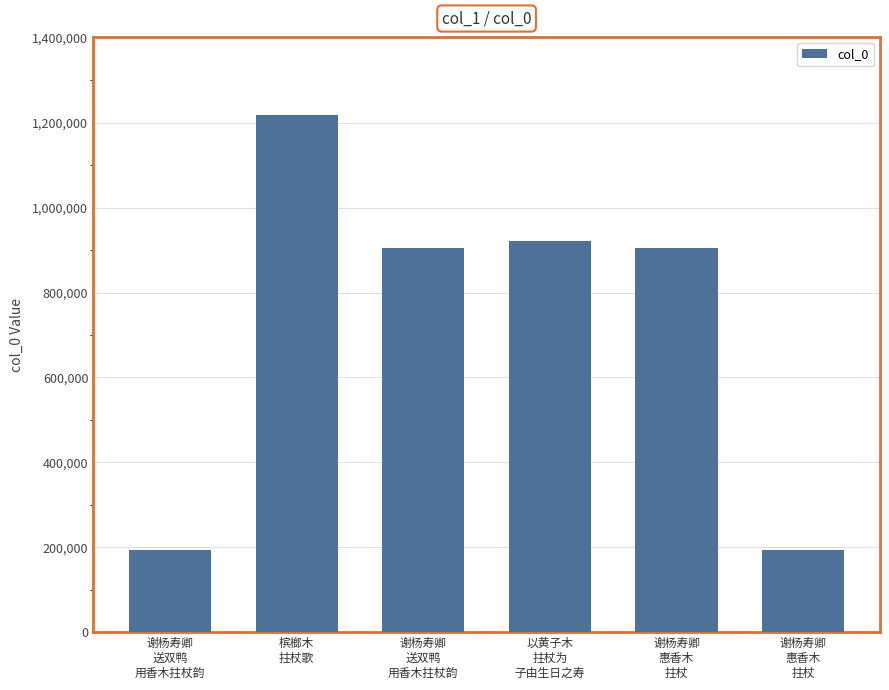

What is the difference between the second highest and second lowest values?

729778